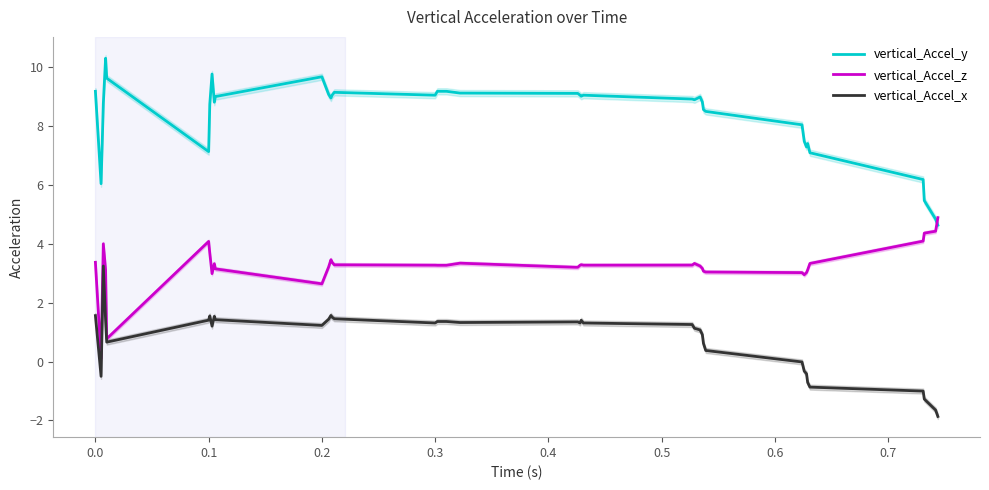

What is the maximum value for vertical_Accel_x?

3.2